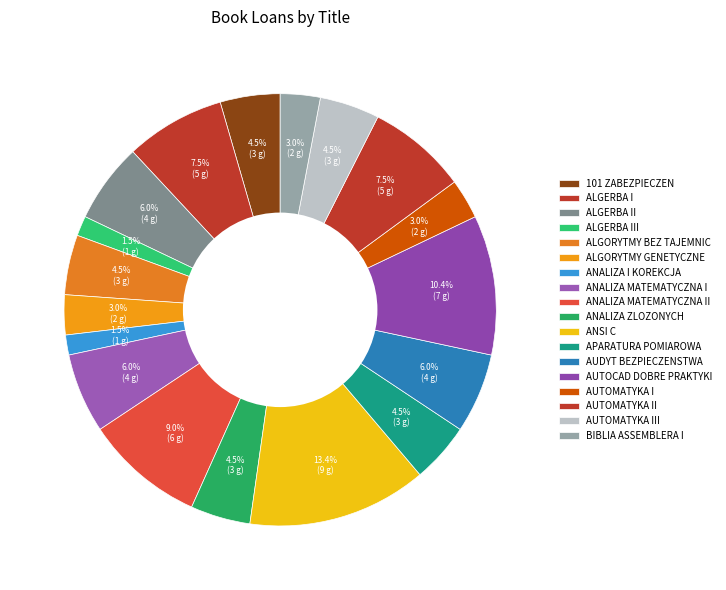

How many segments does this pie chart have?

18